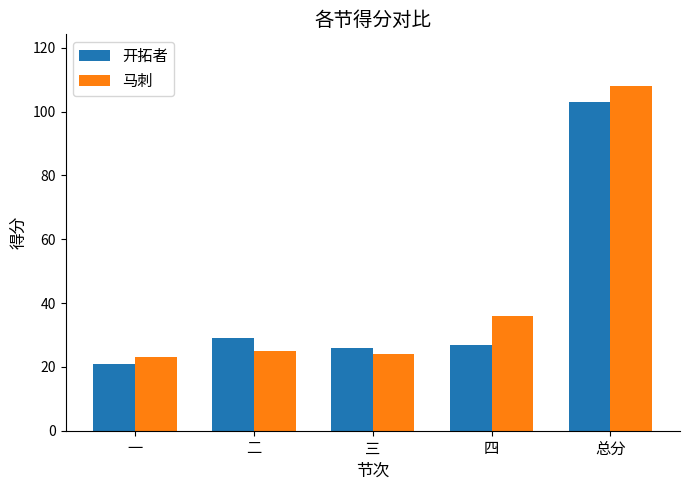

Reading left to right, list all the values displayed in this chart.

开拓者: 一=21	二=29	三=26	四=27	总分=103
马刺: 一=23	二=25	三=24	四=36	总分=108